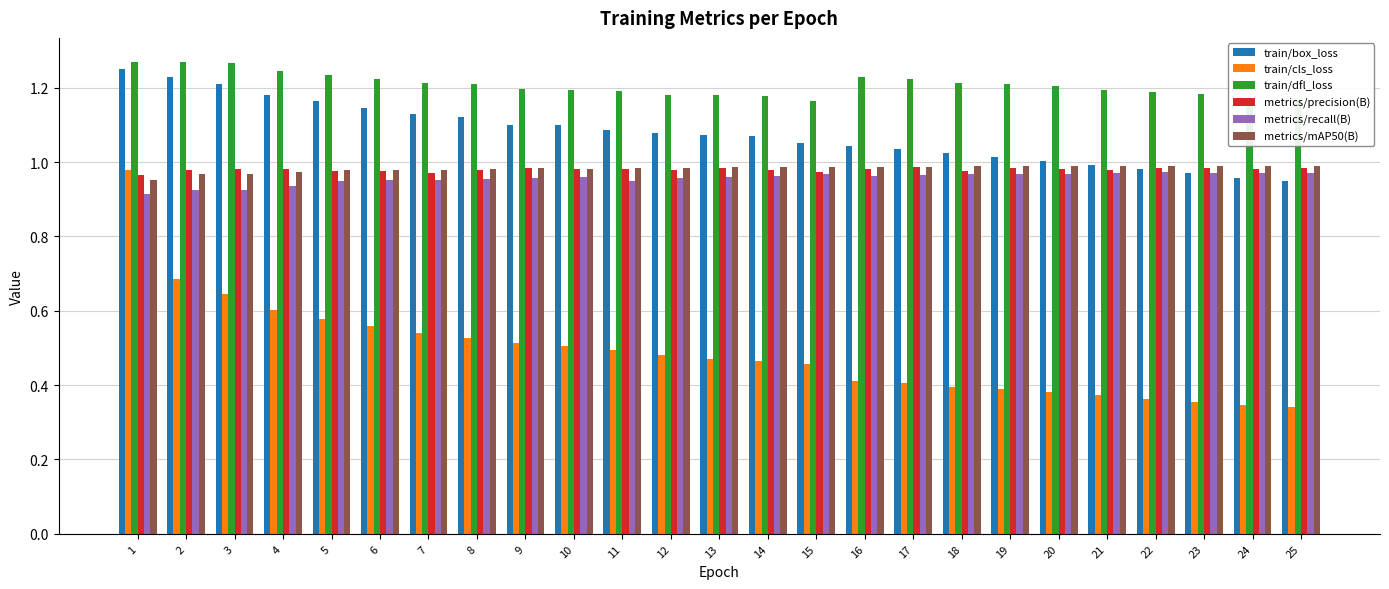

Is the value of train/box_loss at 1 greater than the value of train/cls_loss at 4?

Yes